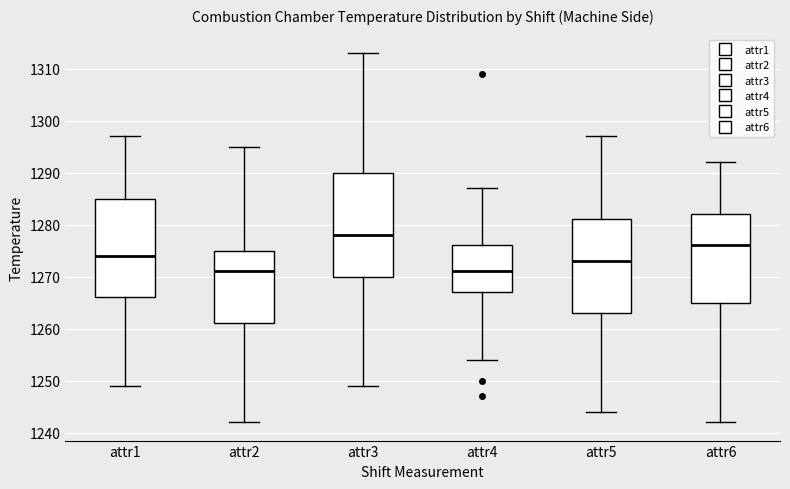

Reading left to right, transcribe this box plot: for each box, give where its median line is, the range the box spans, and where its two whiskers end, as read against the y-axis. The values are not printed on the chart, so give them approximately, as read against the axis.

attr1: median 1274, box 1266 to 1285, whiskers 1249 to 1297
attr2: median 1271, box 1261 to 1275, whiskers 1242 to 1295
attr3: median 1278, box 1270 to 1290, whiskers 1249 to 1313
attr4: median 1271, box 1267 to 1276, whiskers 1254 to 1287
attr5: median 1273, box 1263 to 1281, whiskers 1244 to 1297
attr6: median 1276, box 1265 to 1282, whiskers 1242 to 1292